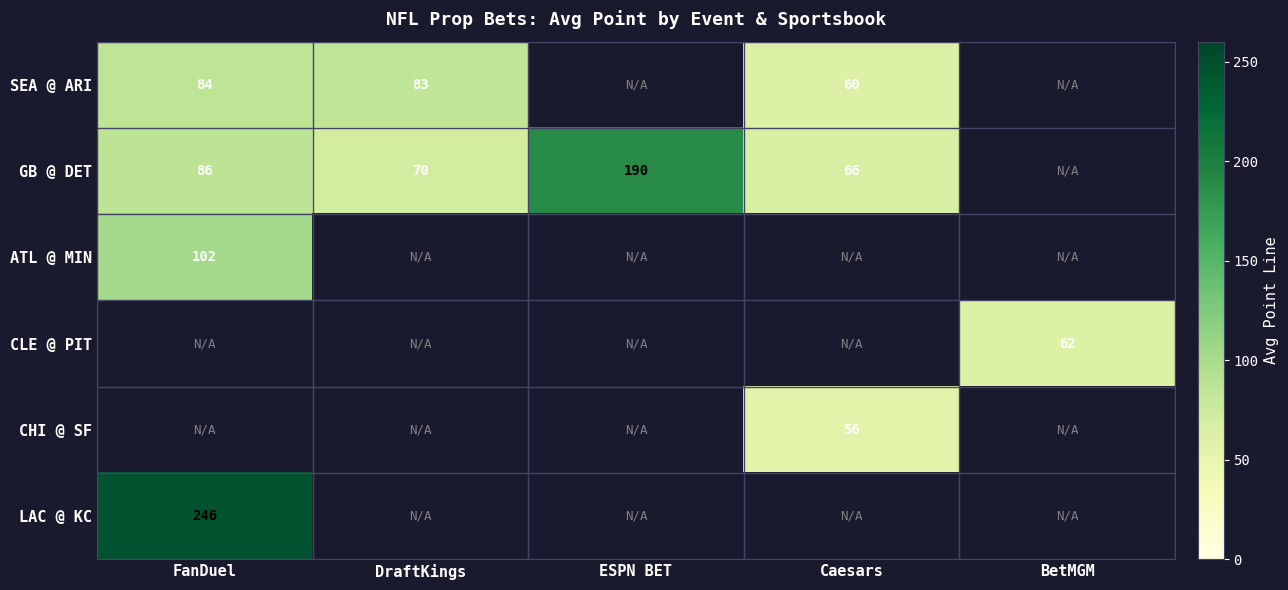

The value of SEA @ ARI at Caesars is 13.5. True or false?

False